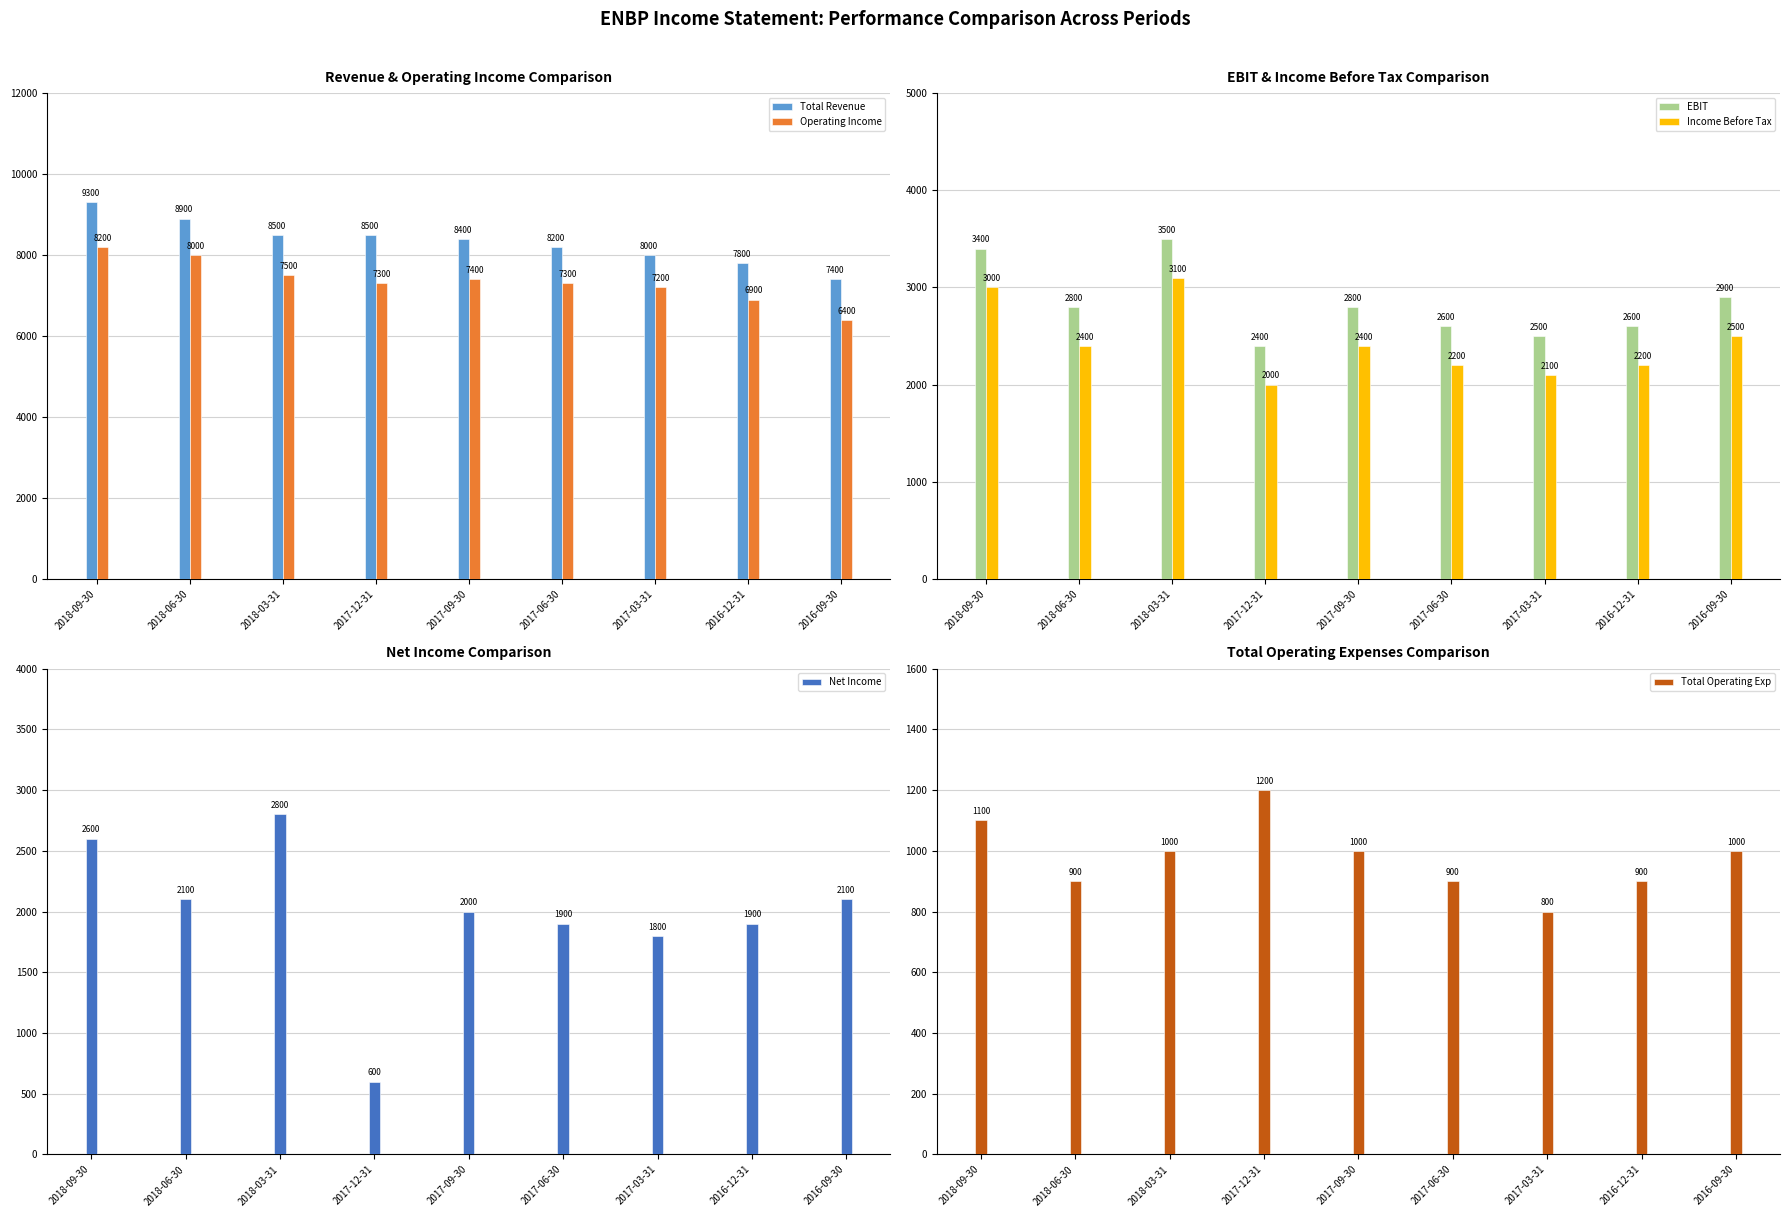

What is the difference between the maximum and minimum values in the Operating Income series?

1800